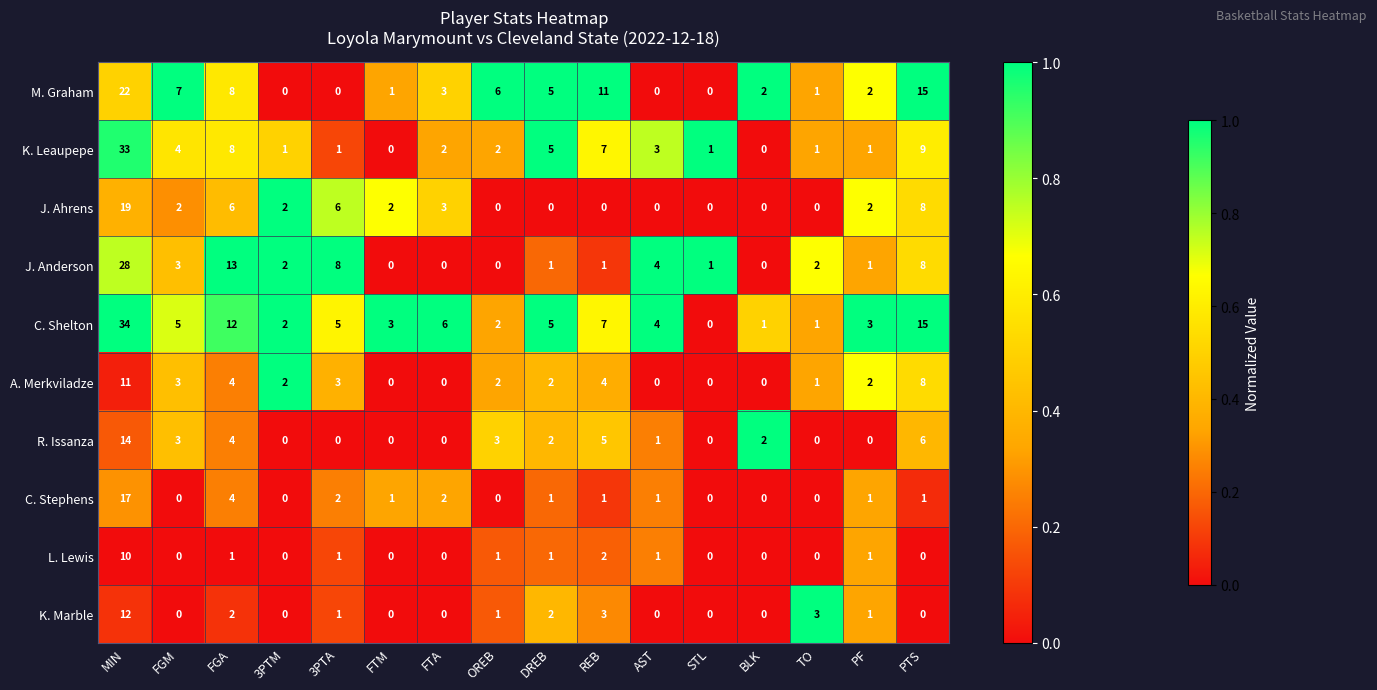

Is it true that A. Merkviladze equals 4 at REB?

True